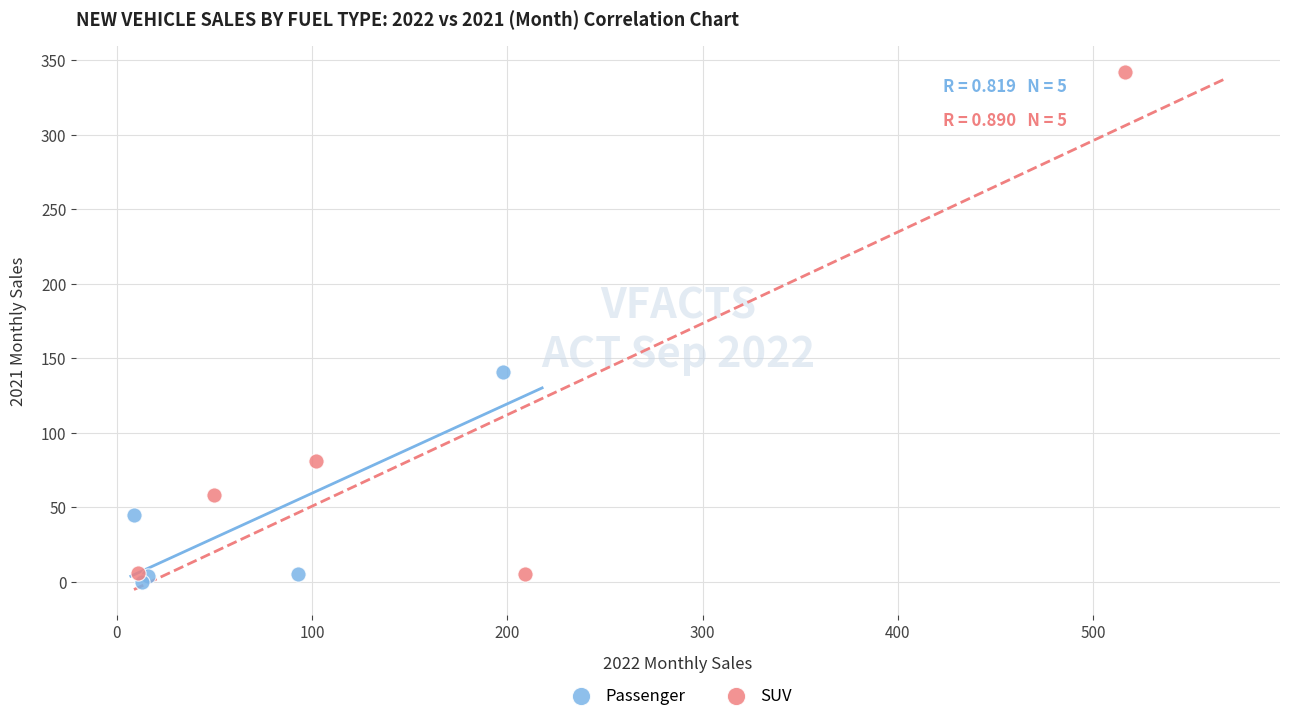

What are all the series names shown in the legend?

Passenger, SUV